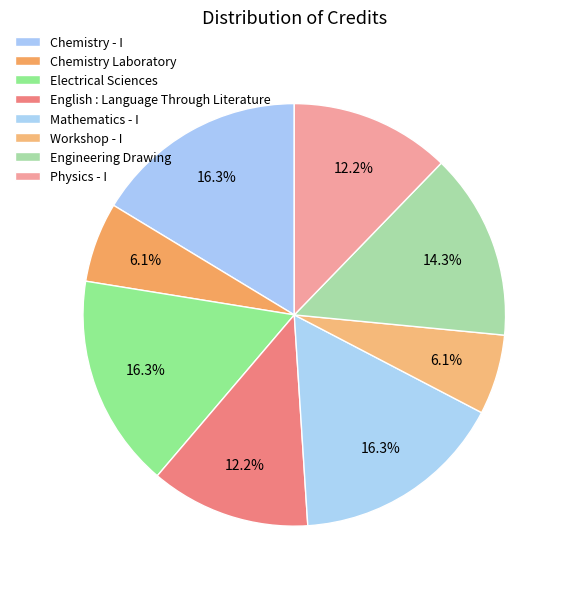

To the nearest percent, what portion does Workshop - I represent?

6%